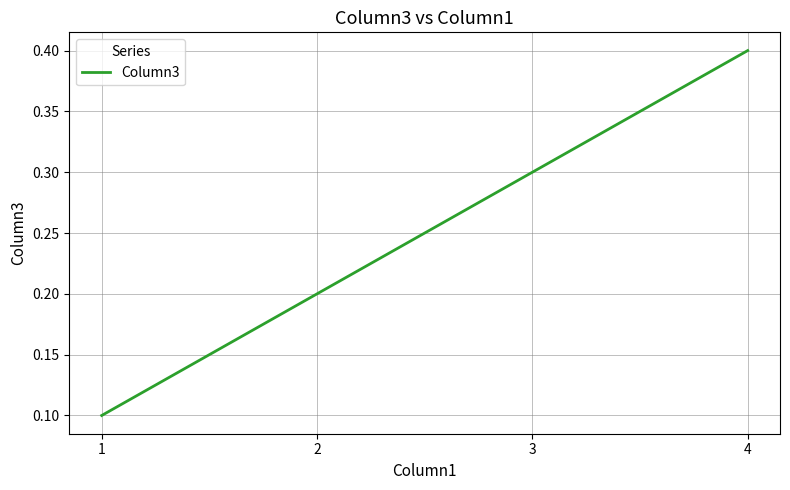

What is the sum of the values at 3 and 4?

0.7